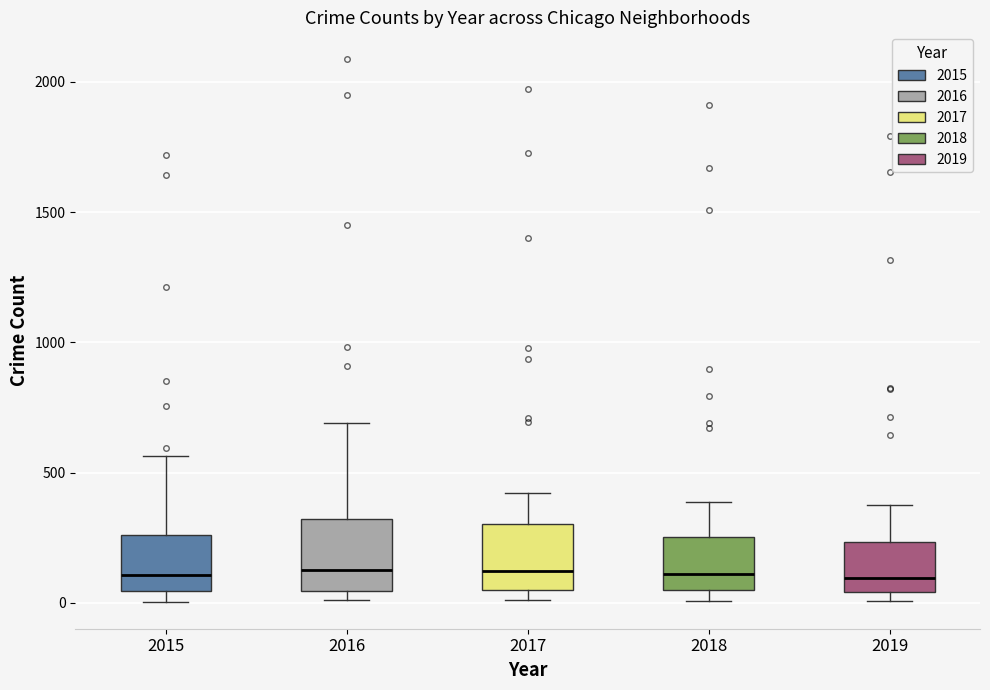

Reading left to right, read every box against the y-axis: the position of its median line, the range the box covers, and the ends of its whiskers. The values are not printed on the chart, so give them approximately, as read against the axis.

2015: median 100, box 50 to 250, whiskers 0 to 550
2016: median 150, box 50 to 300, whiskers 0 to 700
2017: median 100, box 50 to 300, whiskers 0 to 400
2018: median 100, box 50 to 250, whiskers 0 to 400
2019: median 100, box 50 to 250, whiskers 0 to 400